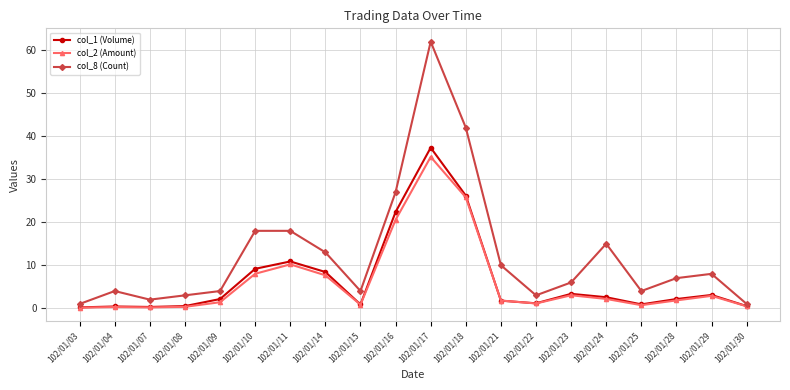

Which label corresponds to the largest value in the chart?

102/01/17